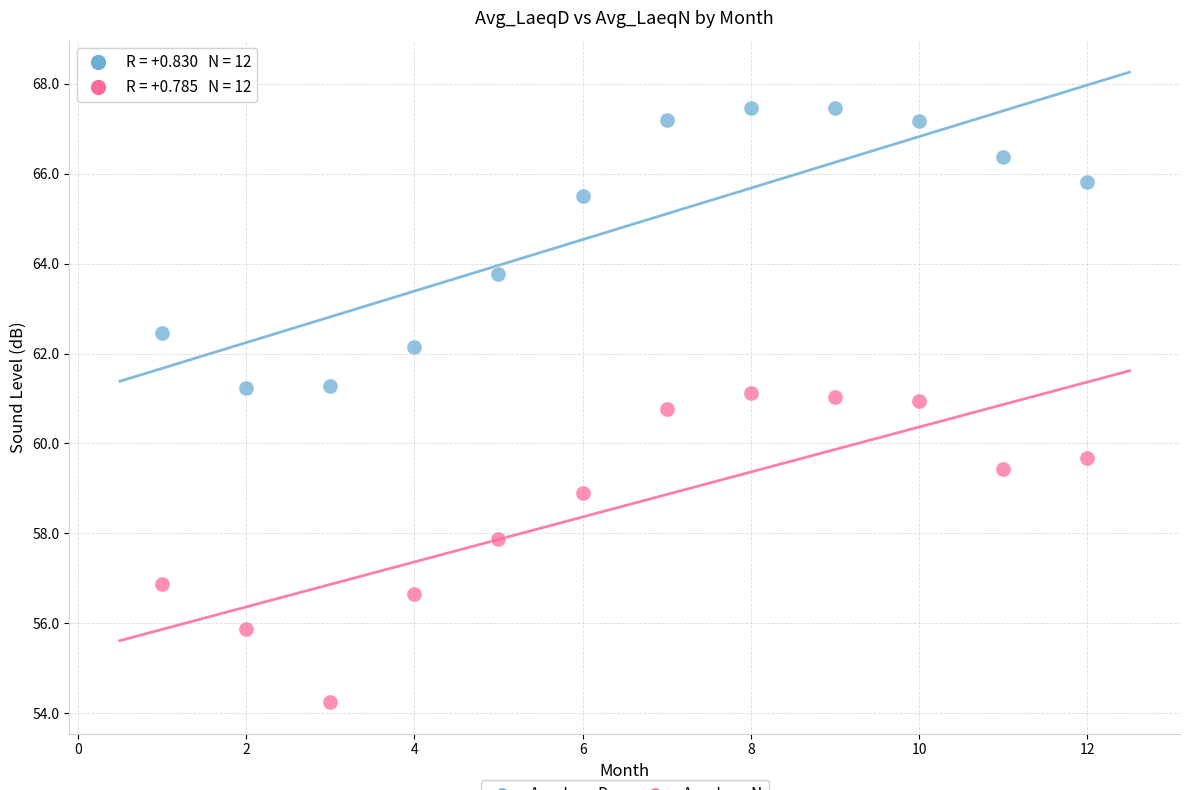

Across all data points, what is the range of X values (max minus min)?

11.0